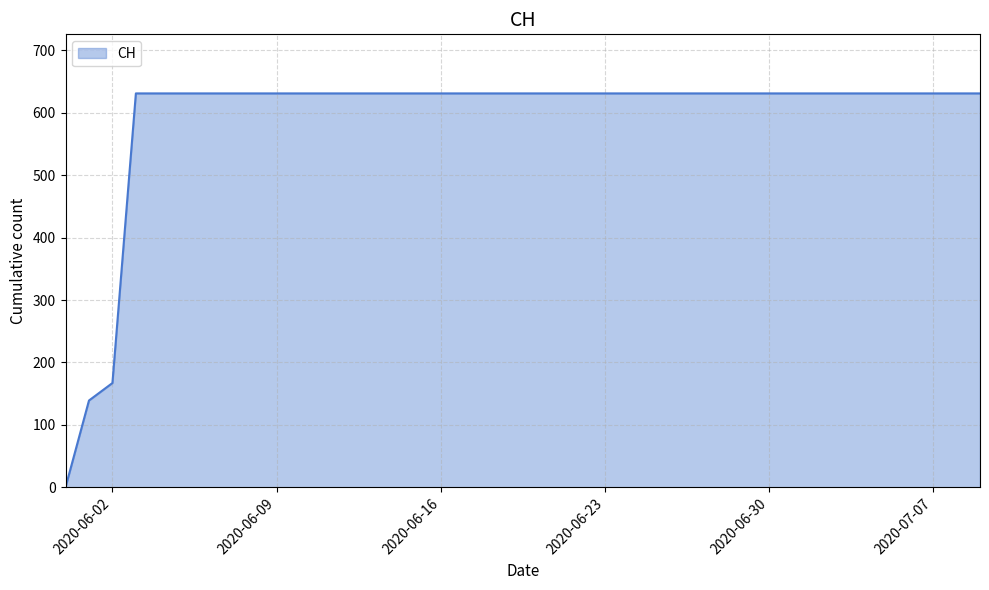

What is the greatest value displayed?

631